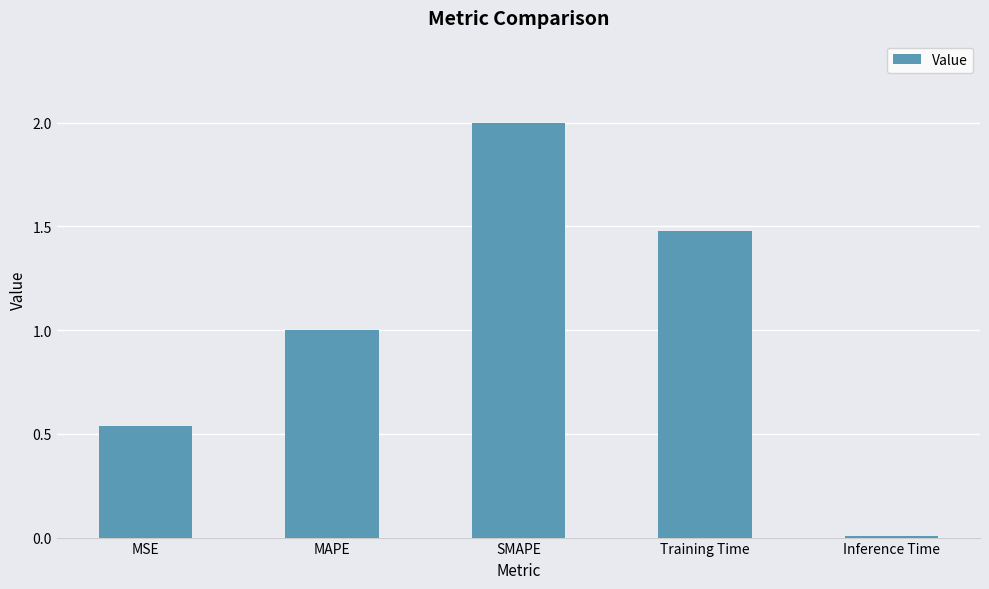

What is the label of the 3rd bar from the right?

SMAPE